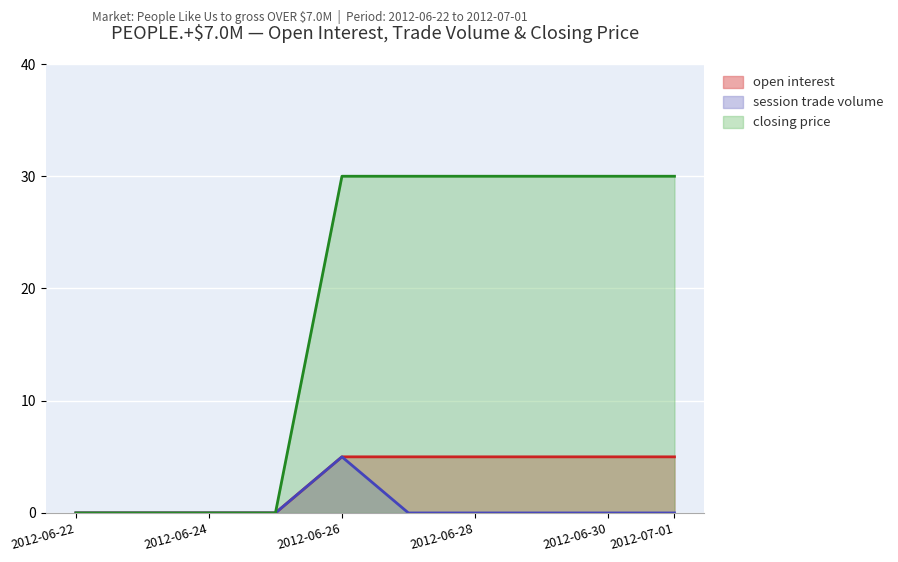

At how many categories does at least one series exceed 9?

6